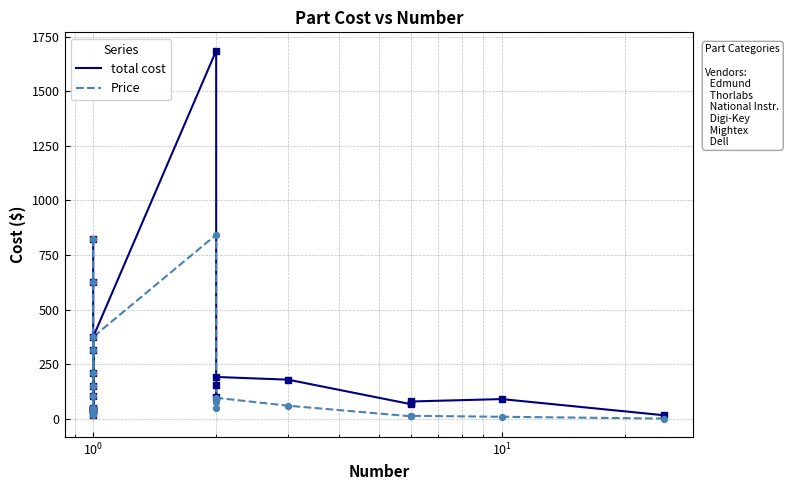

Which series has the largest total across all categories?

total cost